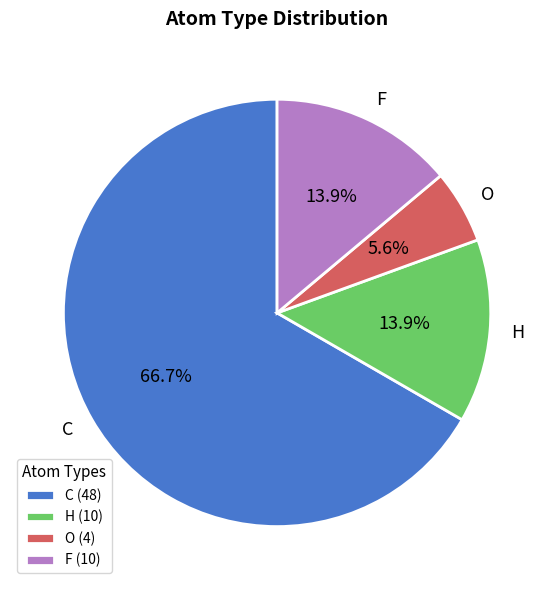

What percentage is the C slice, to the nearest percent?

67%